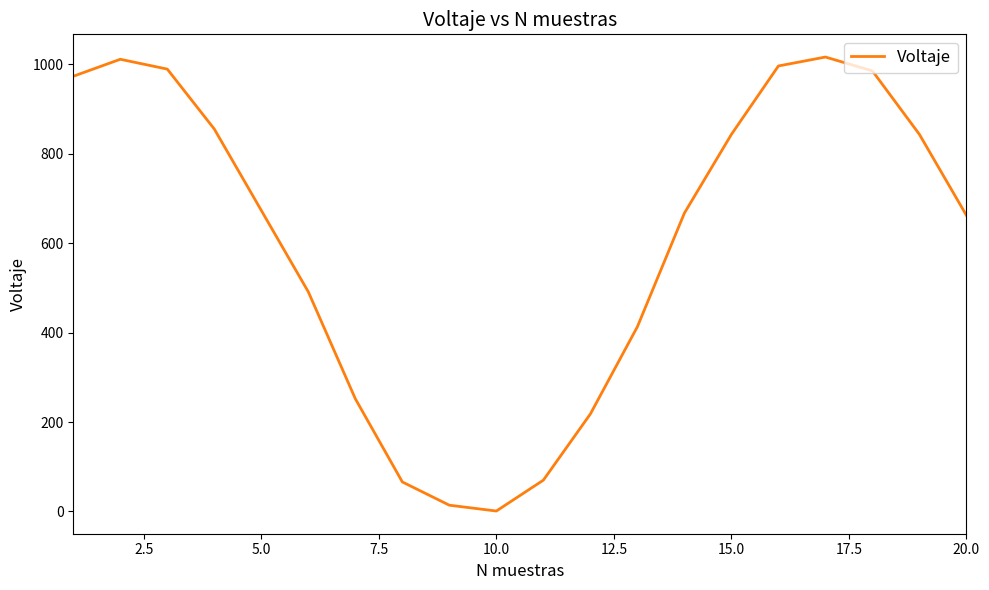

What is the difference between the maximum and minimum values?

1015